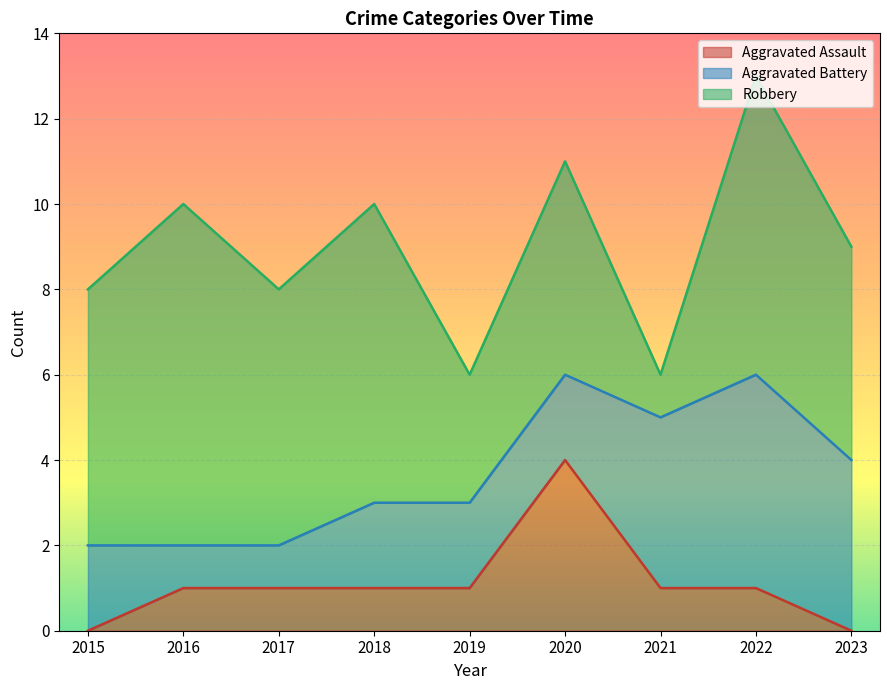

What is the sum of the Robbery values at 2016 and 2020?

13